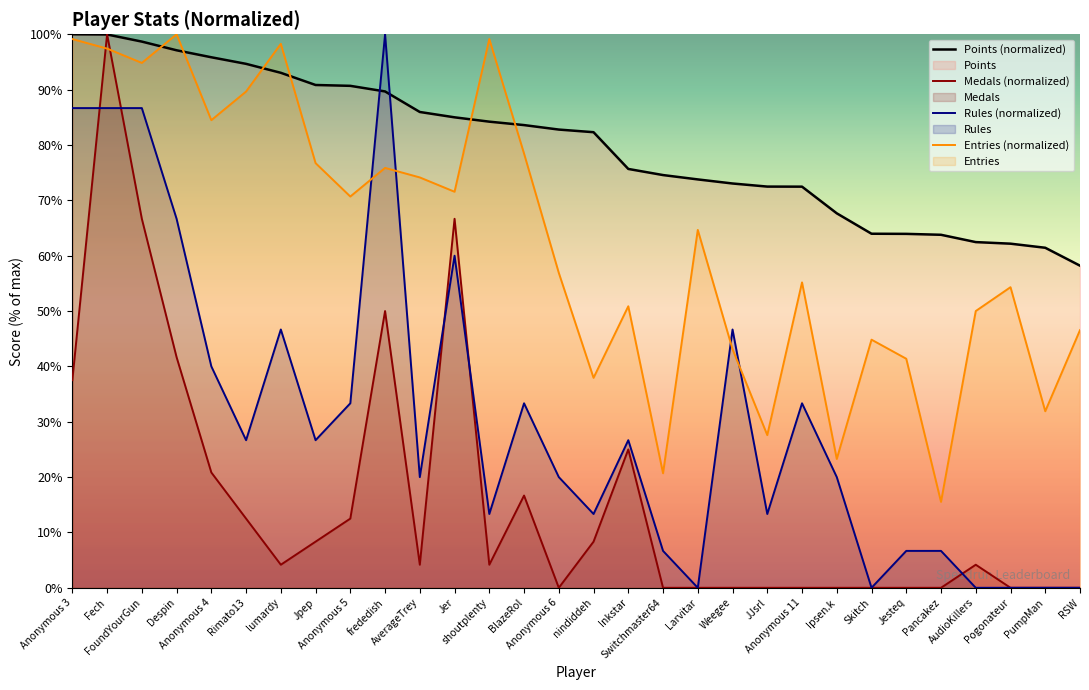

How many lines are shown in the chart?

4